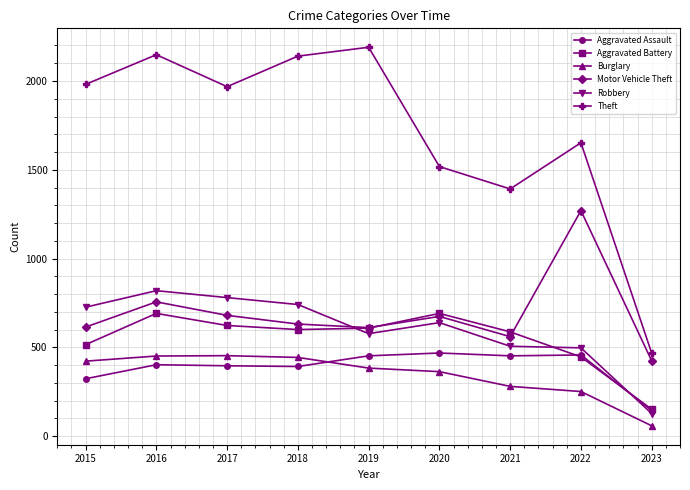

What is the difference between the highest and lowest values at 2021?

1112